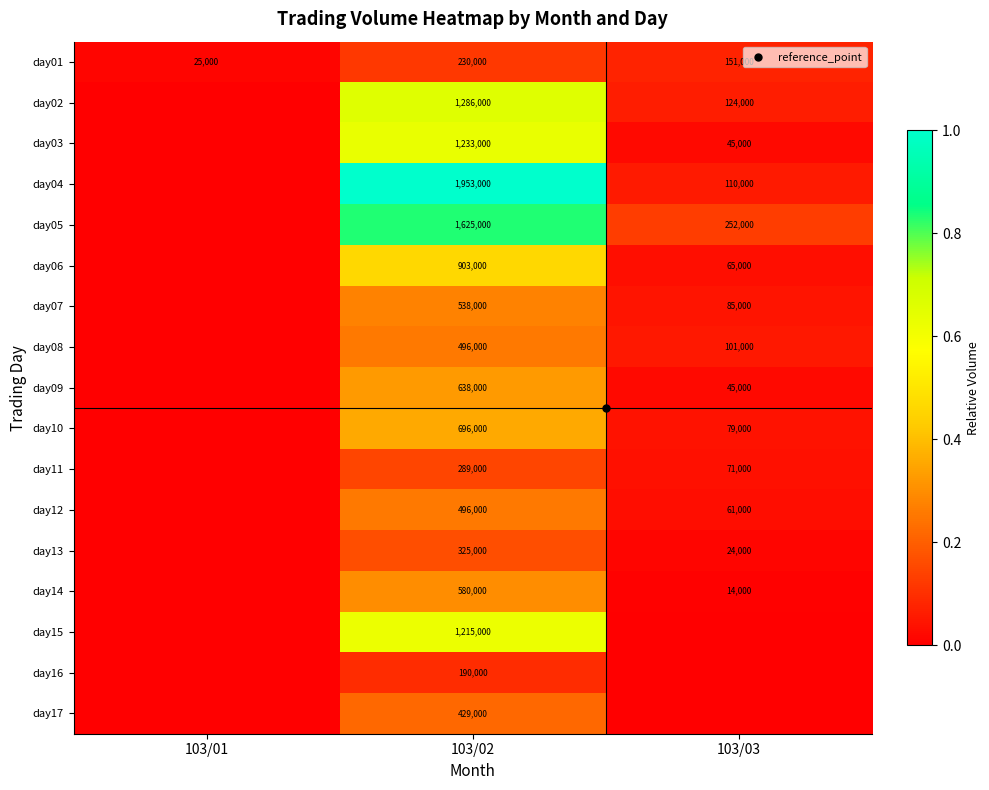

Which category has the highest value in the day01 series?

103/02